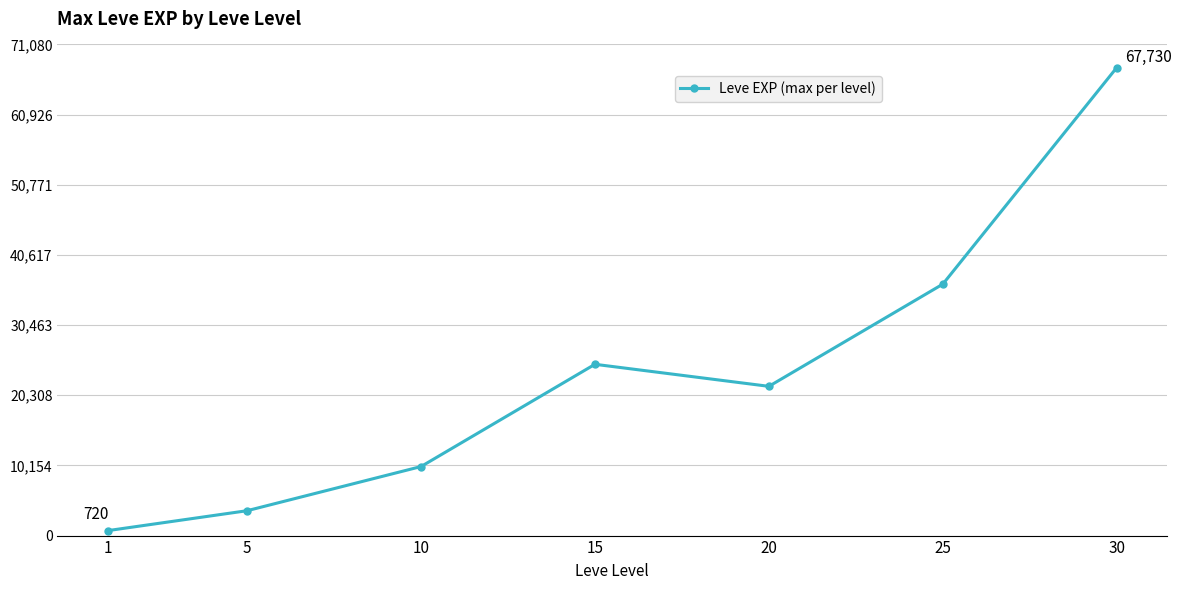

How many data points does each series have?

7